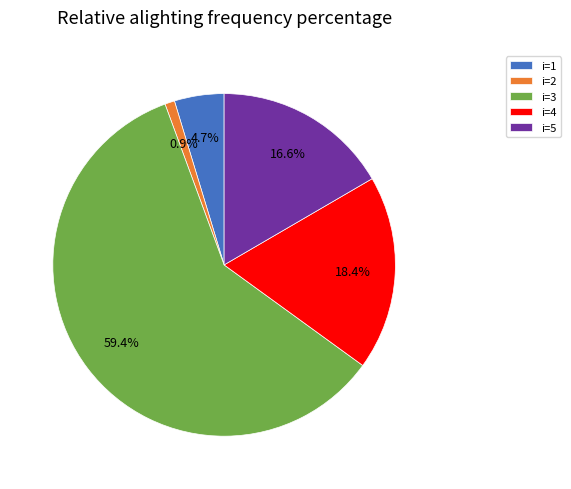

Is the sum of i=4 and i=1 greater than half?

No